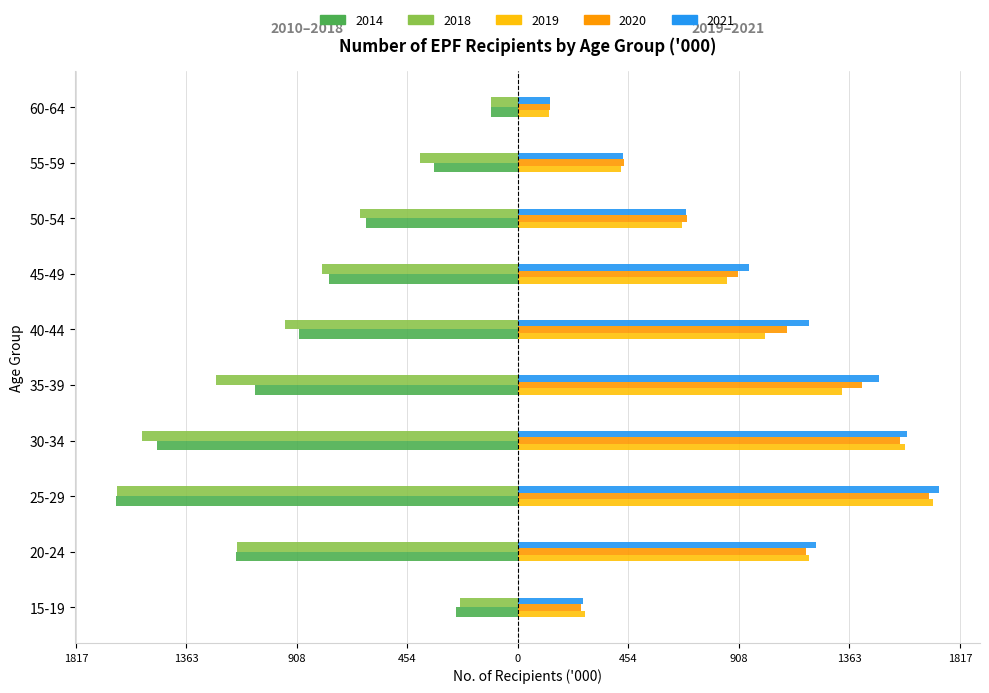

Between 50-54 and 60-64, which series saw the biggest shift?

2020